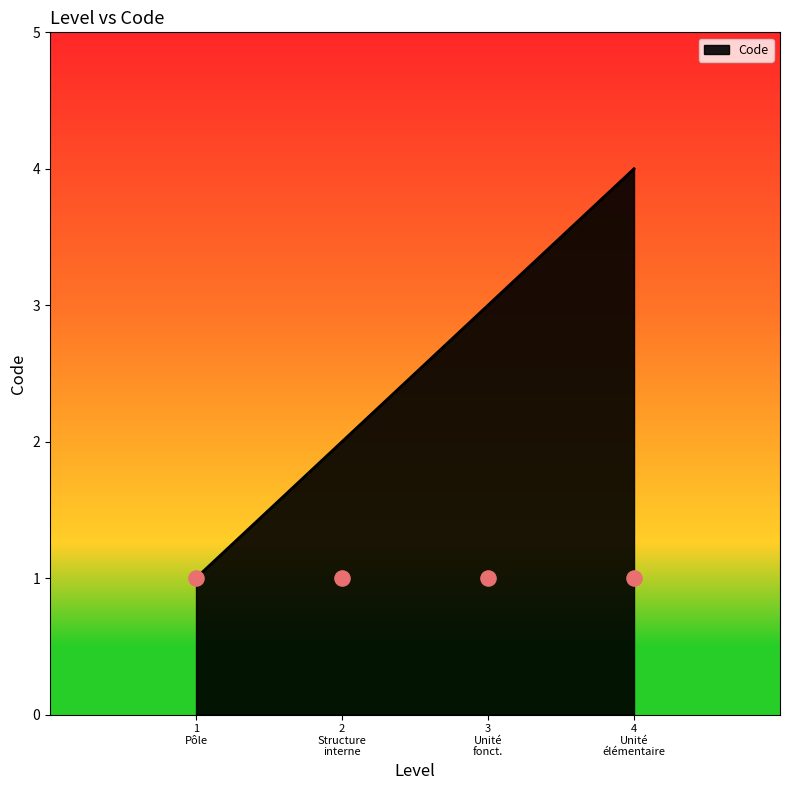

True or false: Code has more than 0 interior local peaks.

False